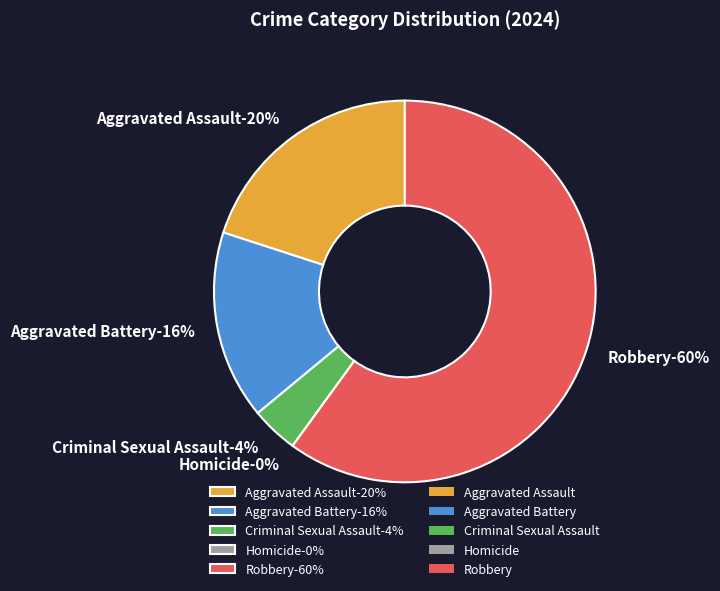

Rank the categories by value from lowest to highest.

Homicide, Criminal Sexual Assault, Aggravated Battery, Aggravated Assault, Robbery